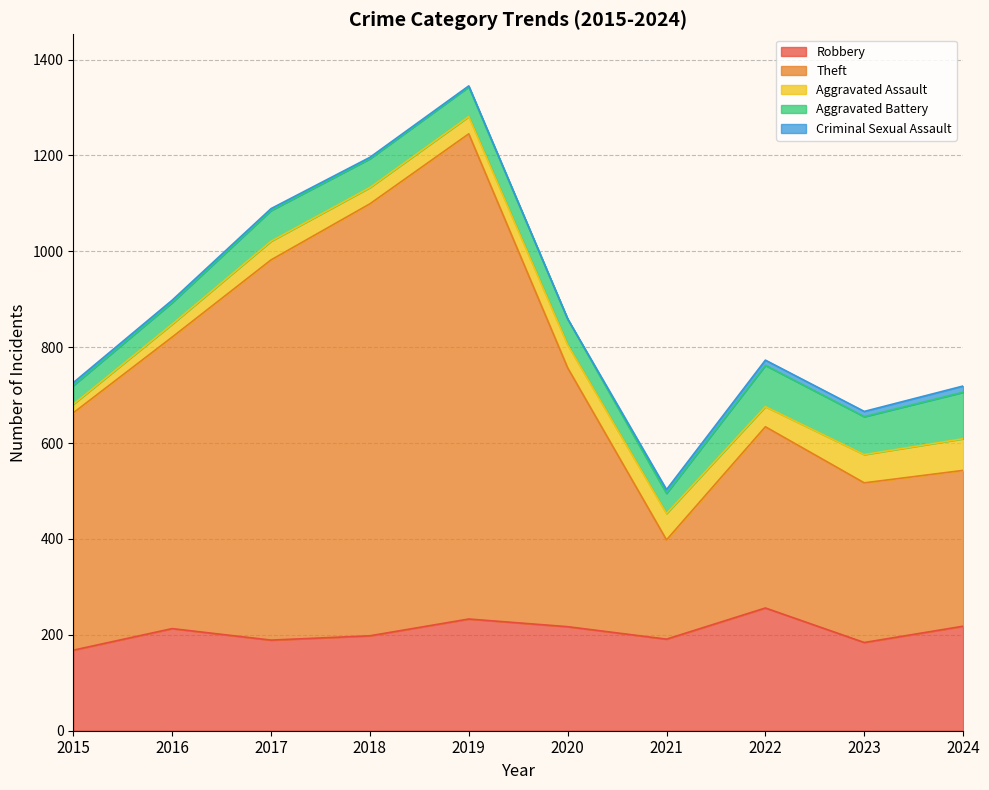

At 2015, list the series in order from largest to smallest.

Theft, Robbery, Aggravated Battery, Aggravated Assault, Criminal Sexual Assault